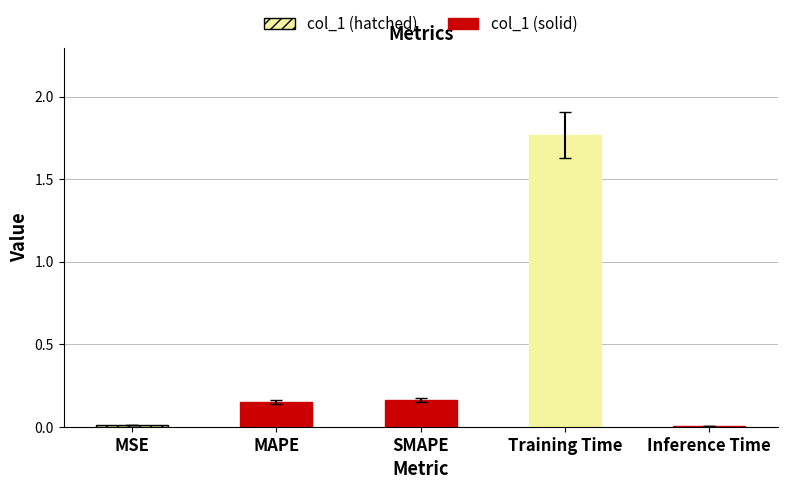

Does the chart contain any negative values?

No